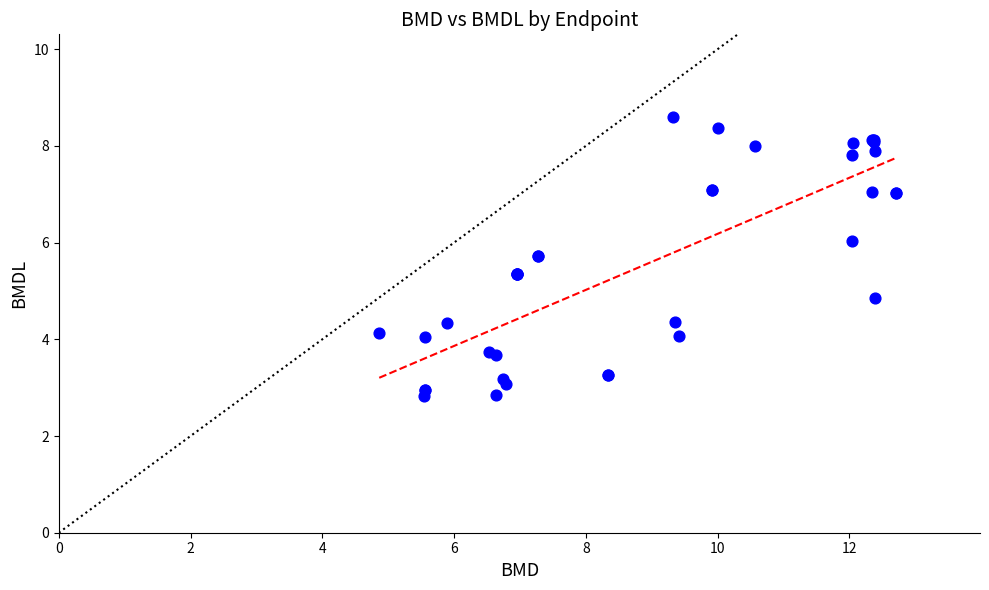

What Y value in the scatter plot is closest to 5?

4.9